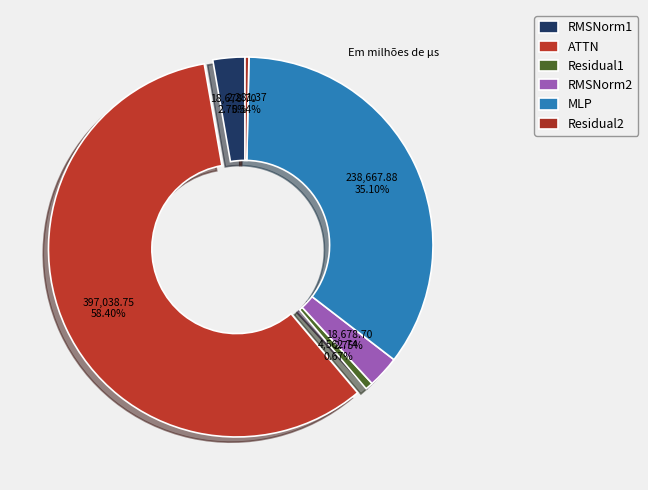

To the nearest percent, what is the difference between the largest and smallest slice percentages?

58%